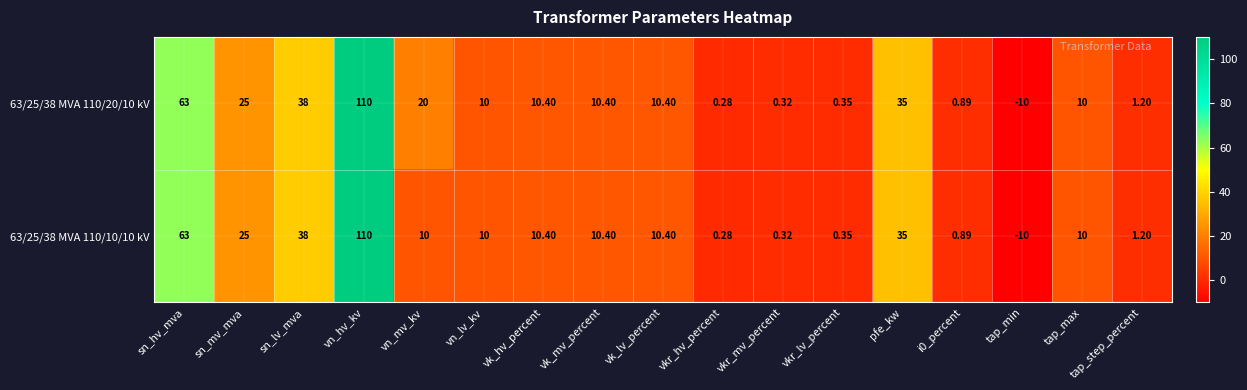

At which label is 63/25/38 MVA 110/20/10 kV closest to 50?

sn_lv_mva